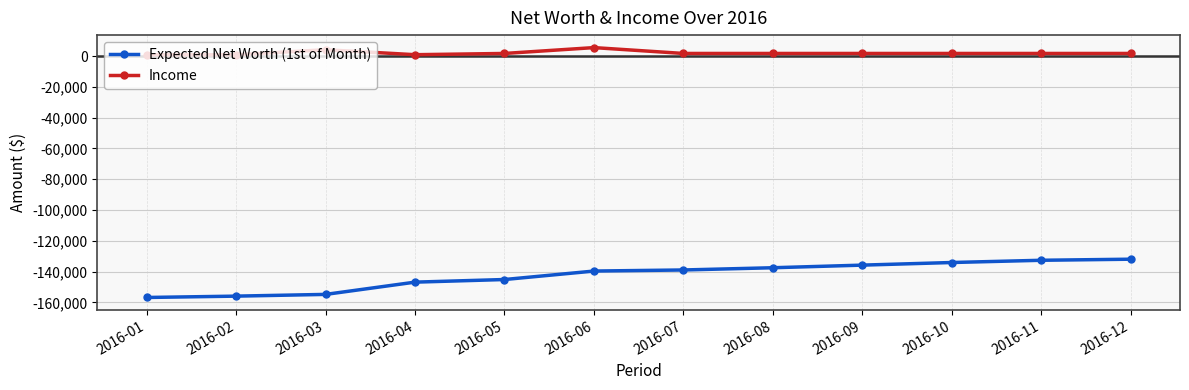

Which series changed the most between 2016-01 and 2016-10?

Expected Net Worth (1st of Month)